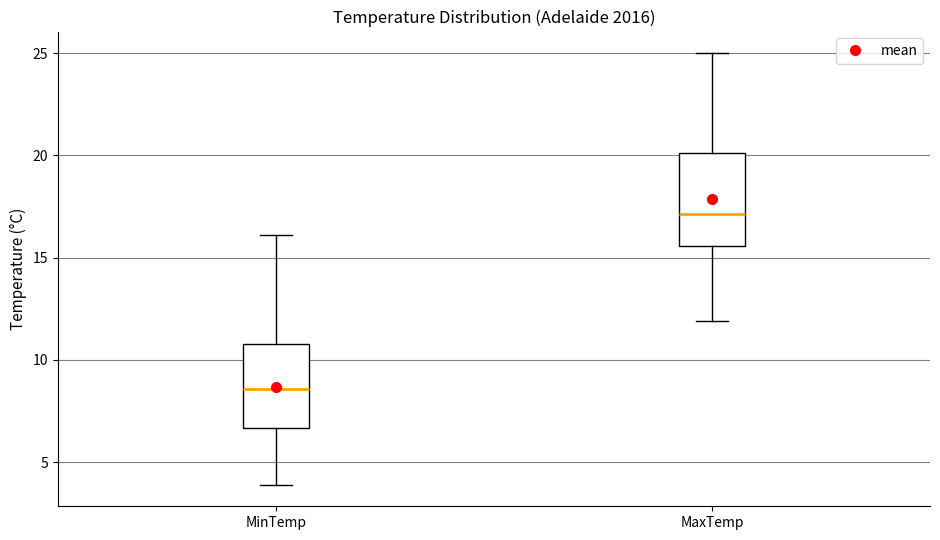

Reading left to right, read every box against the y-axis: the position of its median line, the range the box covers, and the ends of its whiskers. The values are not printed on the chart, so give them approximately, as read against the axis.

MinTemp: median 8.5, box 6.5 to 11.0, whiskers 4.0 to 16.0
MaxTemp: median 17.0, box 15.5 to 20.0, whiskers 12.0 to 25.0